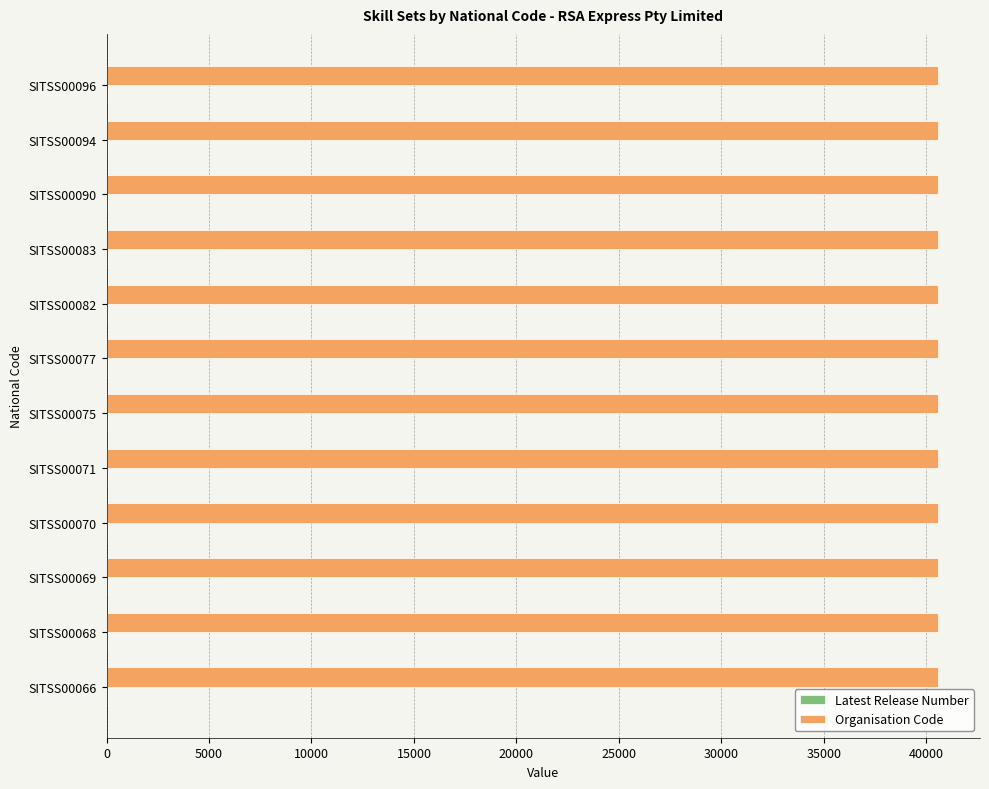

What is the sum of all Organisation Code values?

487104